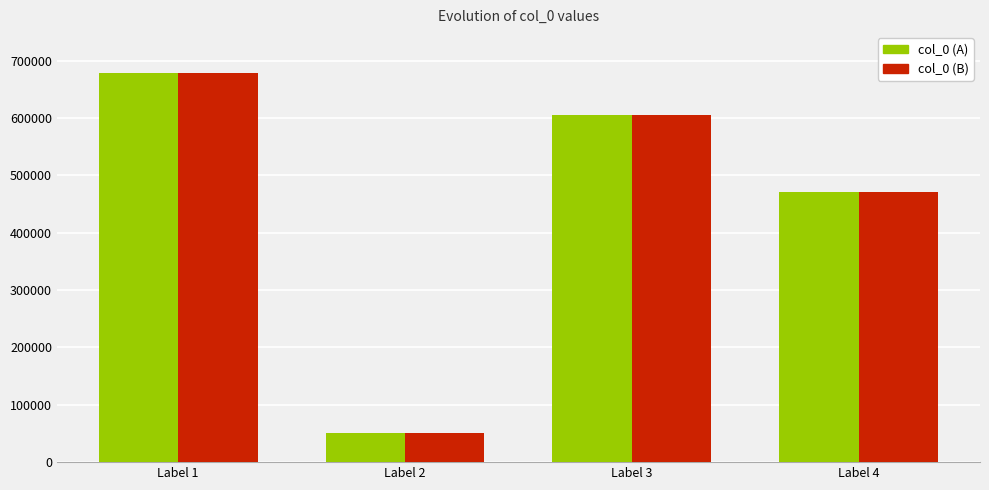

List the labels in order of col_0 (A) value, smallest first.

Label 2, Label 4, Label 3, Label 1